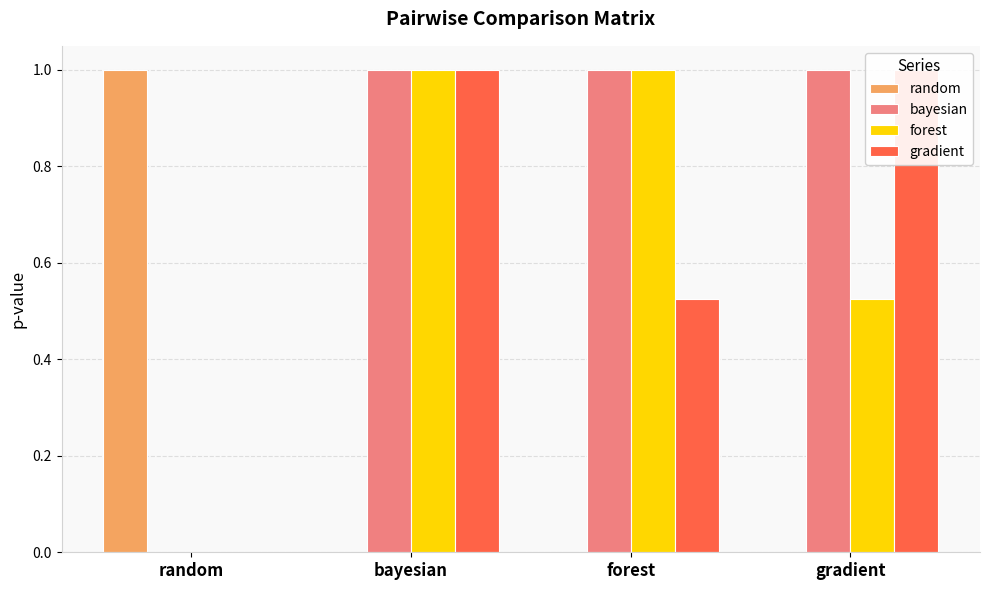

At which label does bayesian reach its minimum?

random